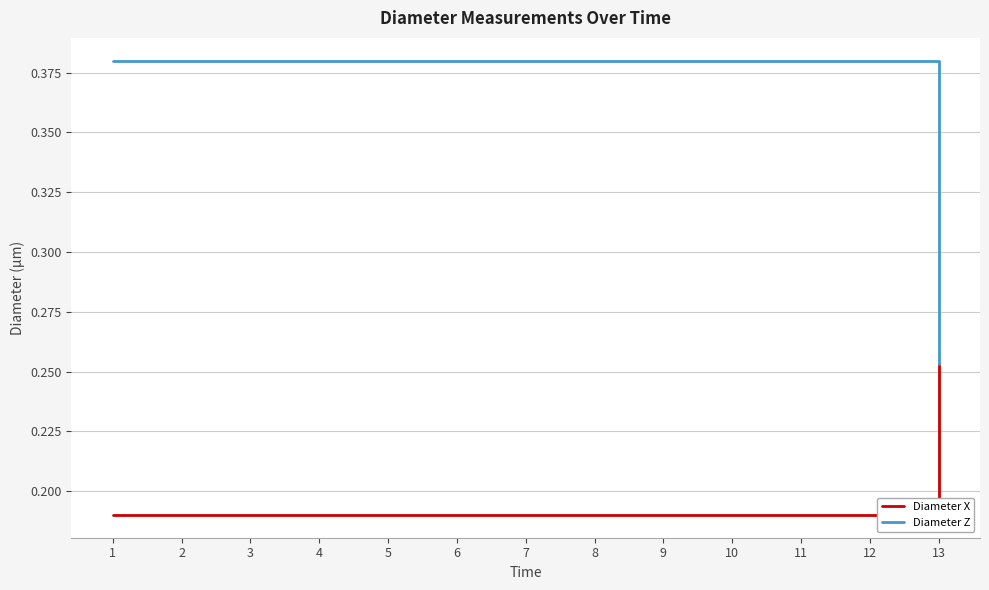

At which category does the chart reach its peak across all series?

1